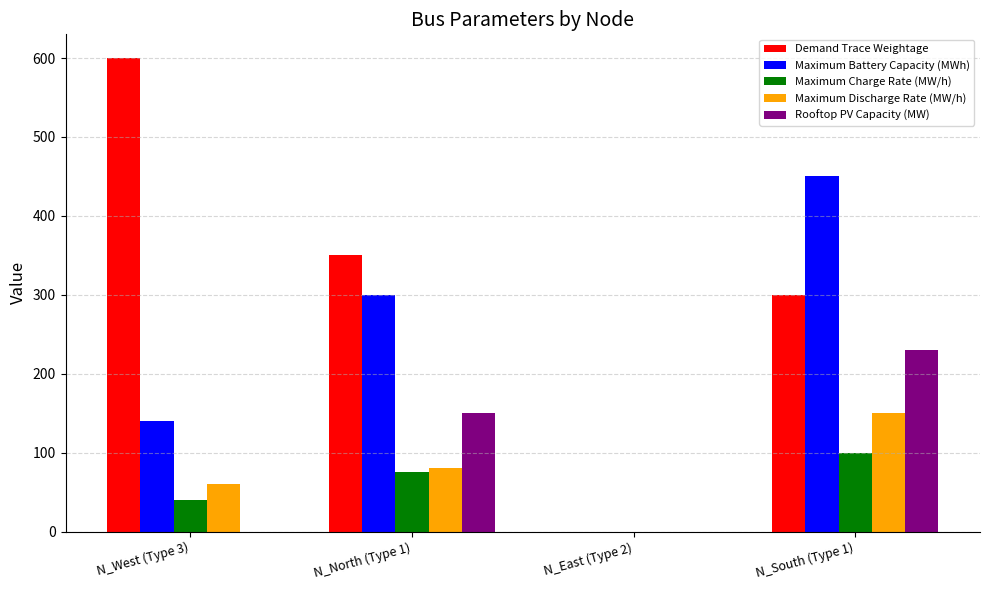

Which series changed the most between N_West (Type 3) and N_North (Type 1)?

Demand Trace Weightage